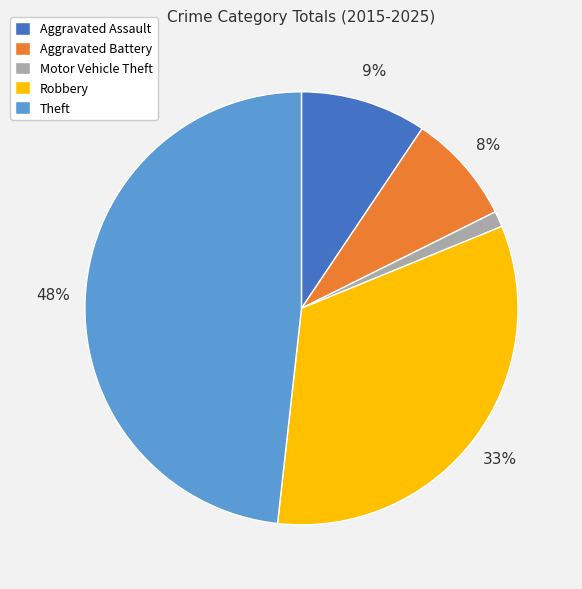

How many slices are in this pie chart?

5